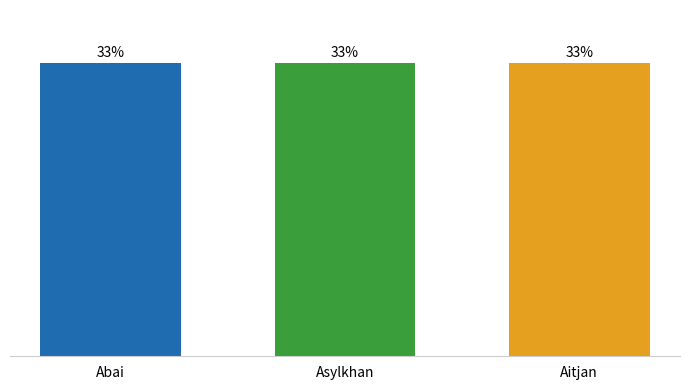

What is the value of the 2nd bar from the left?

870572610520